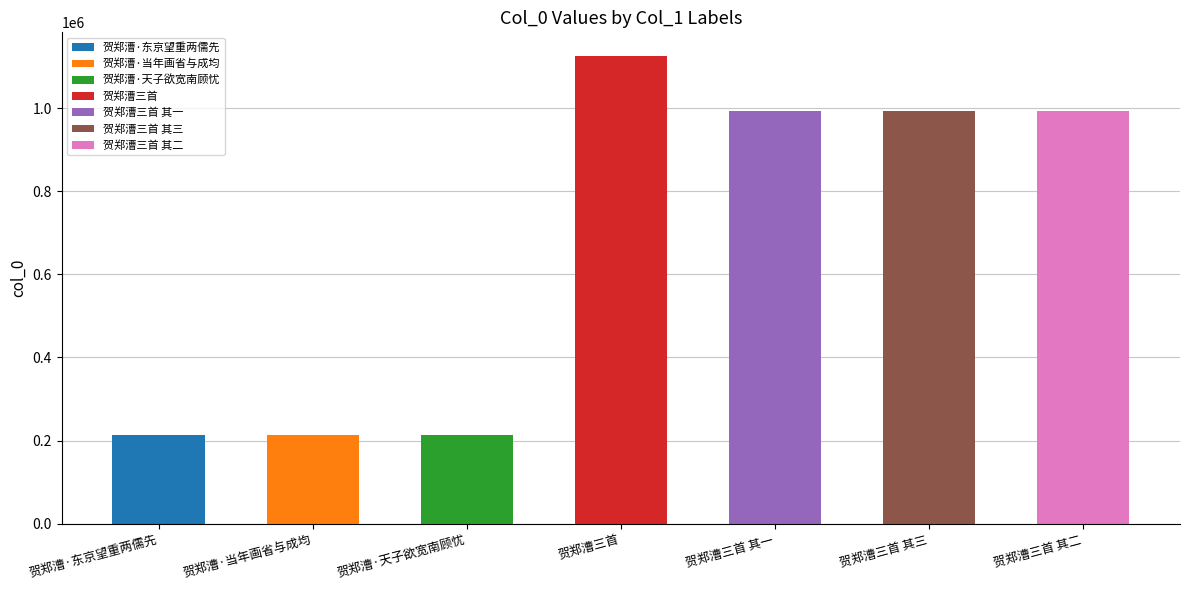

What position from the right is 贺郑漕·当年画省与成均?

6